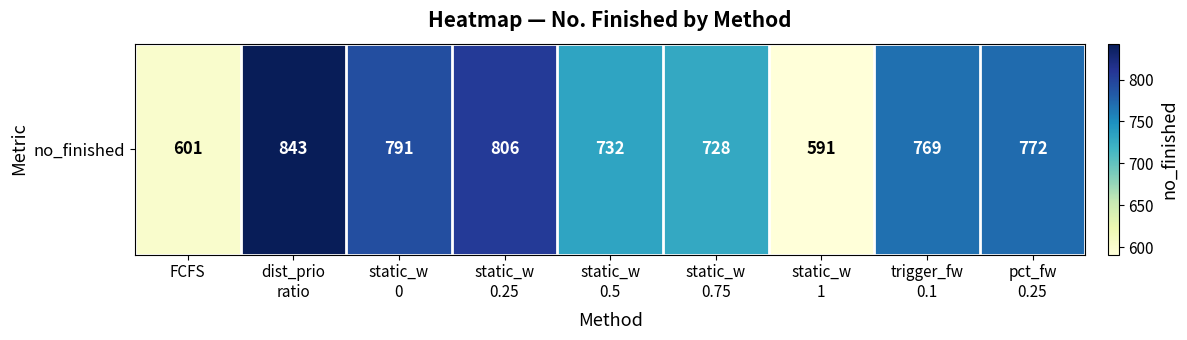

Reading left to right, transcribe all the data shown in this chart.

601	843	791	806	732	728	591	769	772